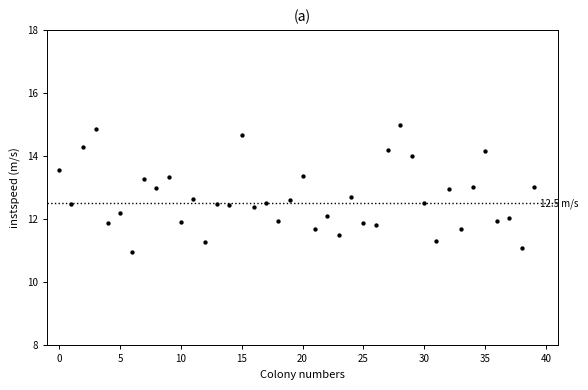

What is the range of Y values (max minus min)?

4.0